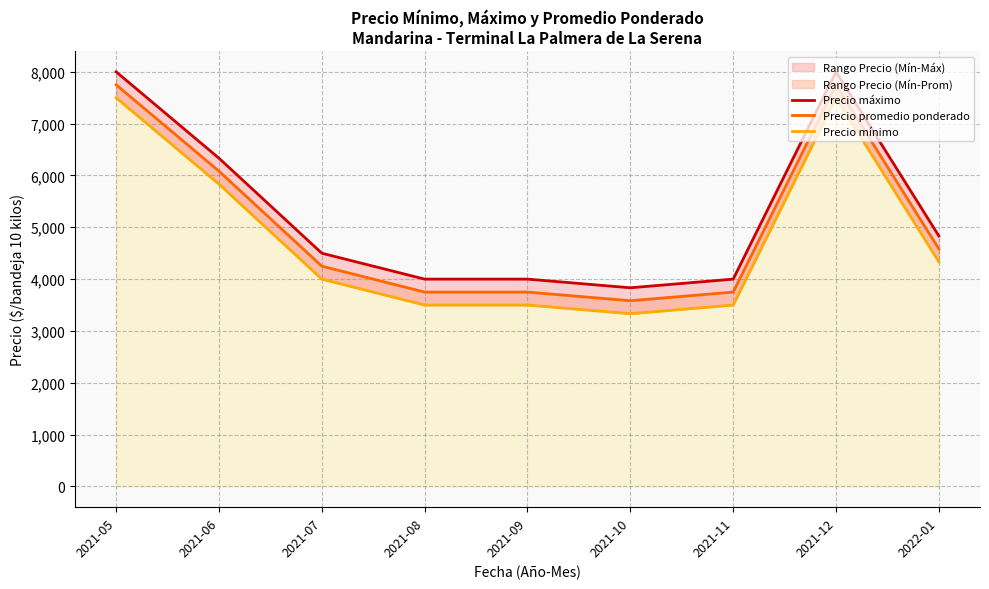

At which category does Precio promedio ponderado reach its first local peak?

2021-12